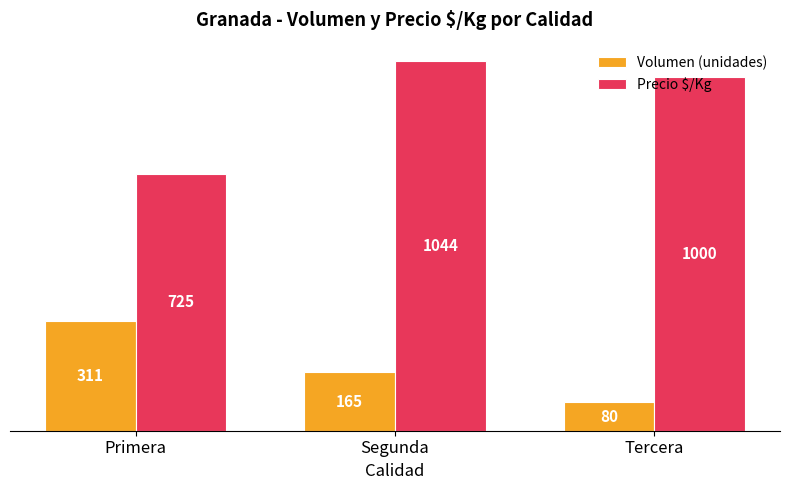

Is the value of Precio $/Kg at Segunda greater than the value of Volumen (unidades) at Primera?

Yes